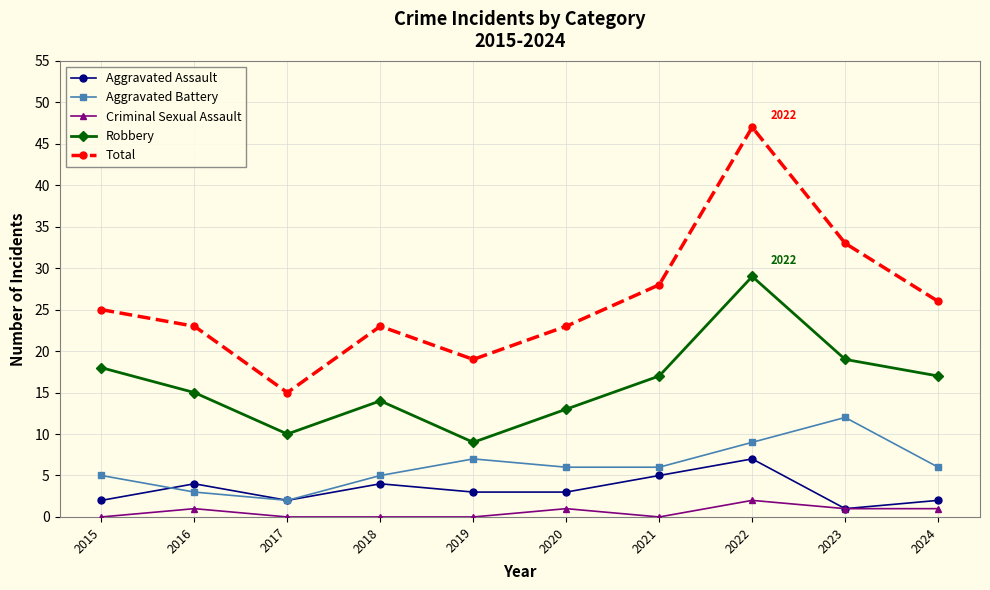

Is it true that Total equals 5 at 2018?

False